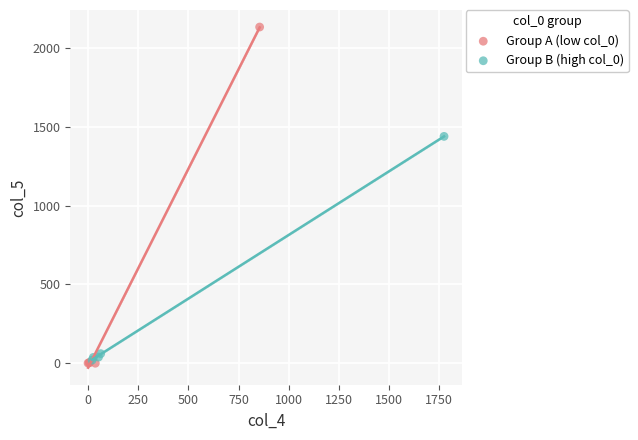

Which series reaches the maximum Y coordinate?

Group A (low col_0)